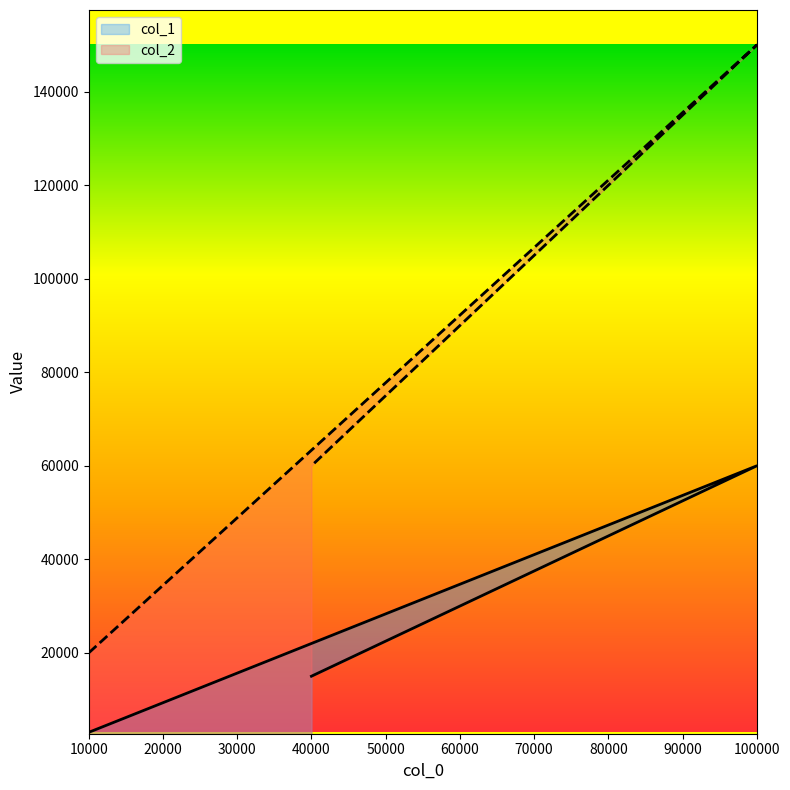

List the series in order of their peak value, lowest first.

col_1, col_2